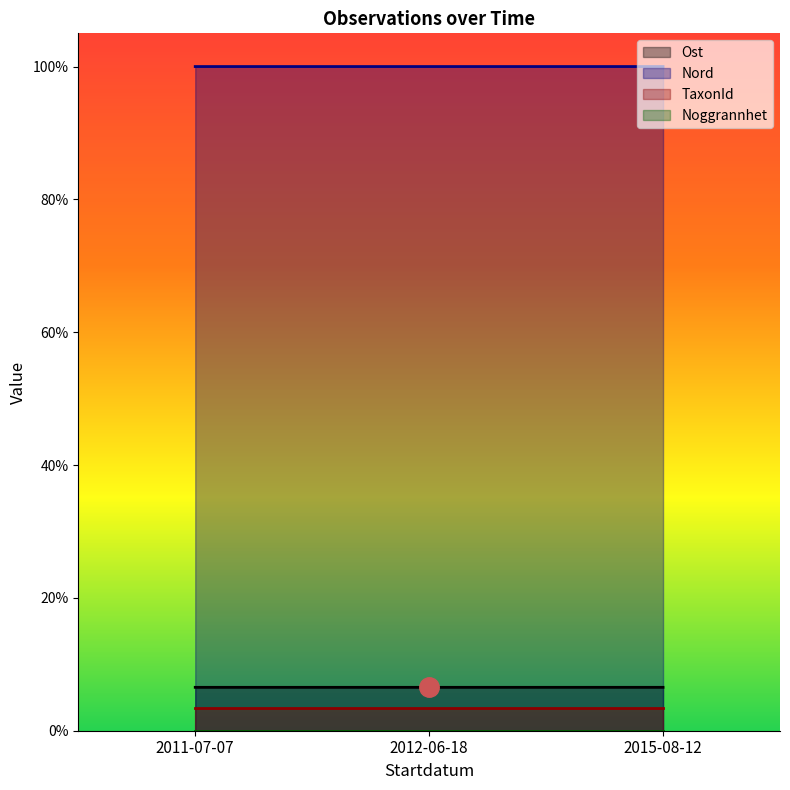

List the labels in order of Nord value, smallest first.

2012-06-18, 2011-07-07, 2015-08-12